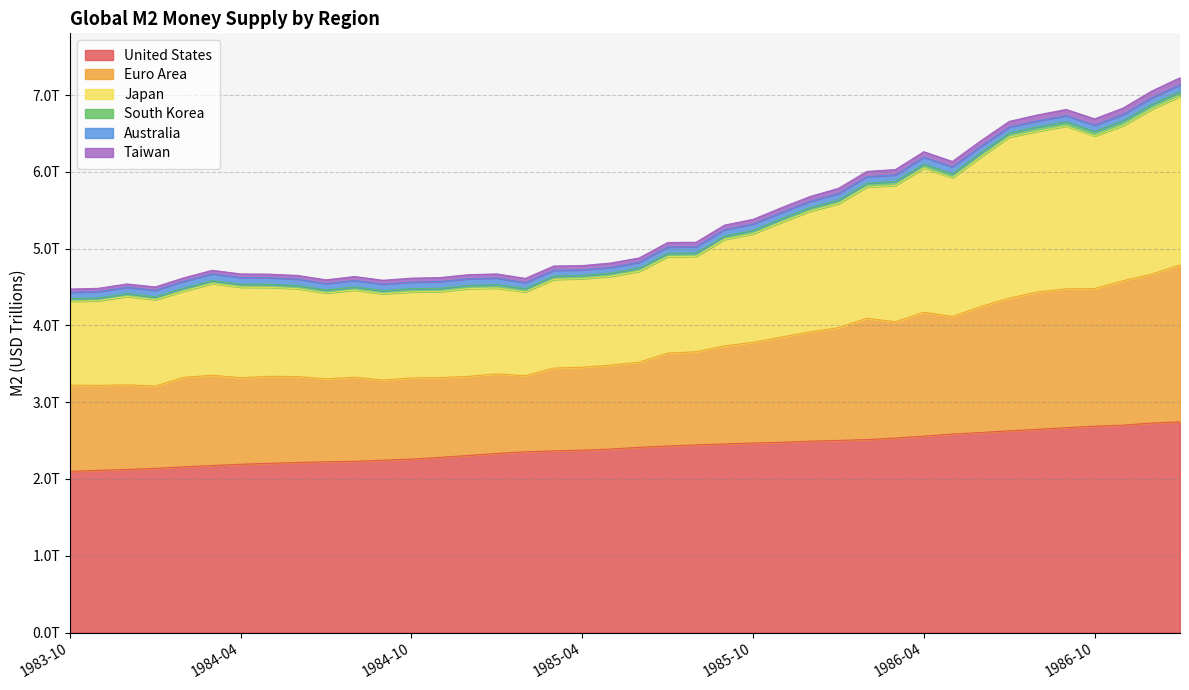

True or false: Japan and Euro Area intersect in this chart.

False